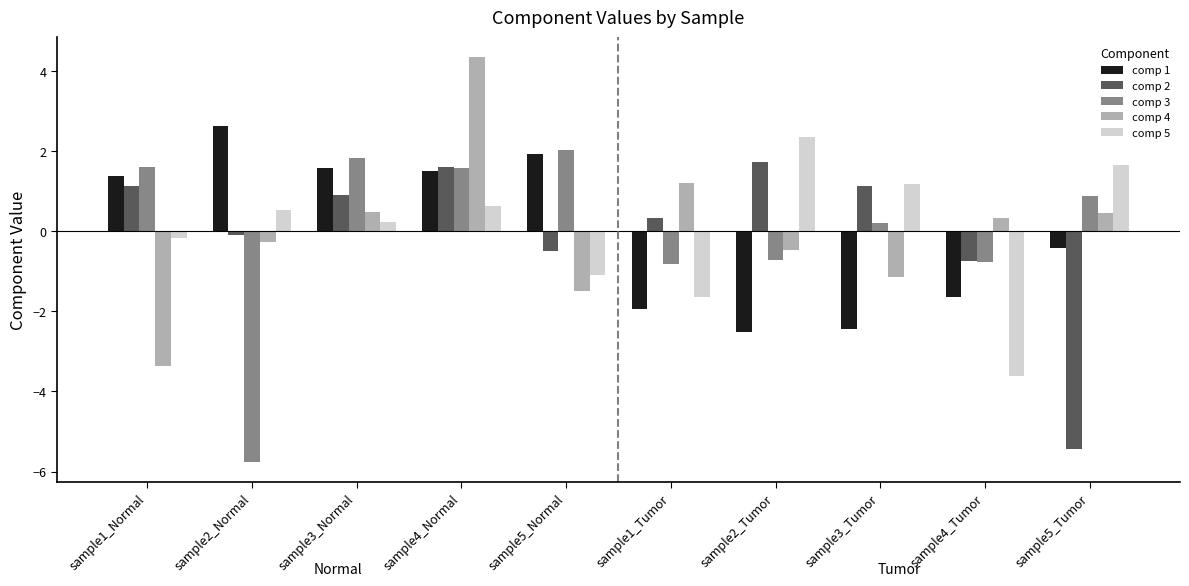

What is the difference between the maximum and minimum values in the comp 5 series?

6.0